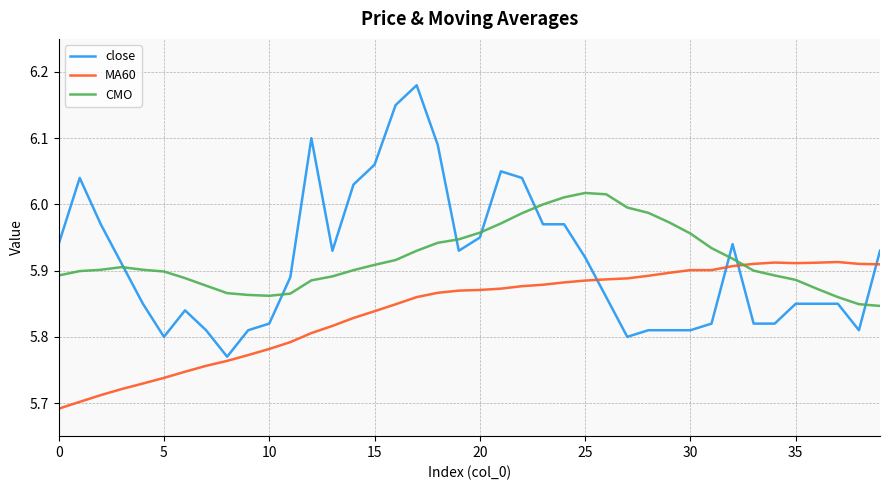

True or false: CMO has more than 0 points higher than both neighbors.

True